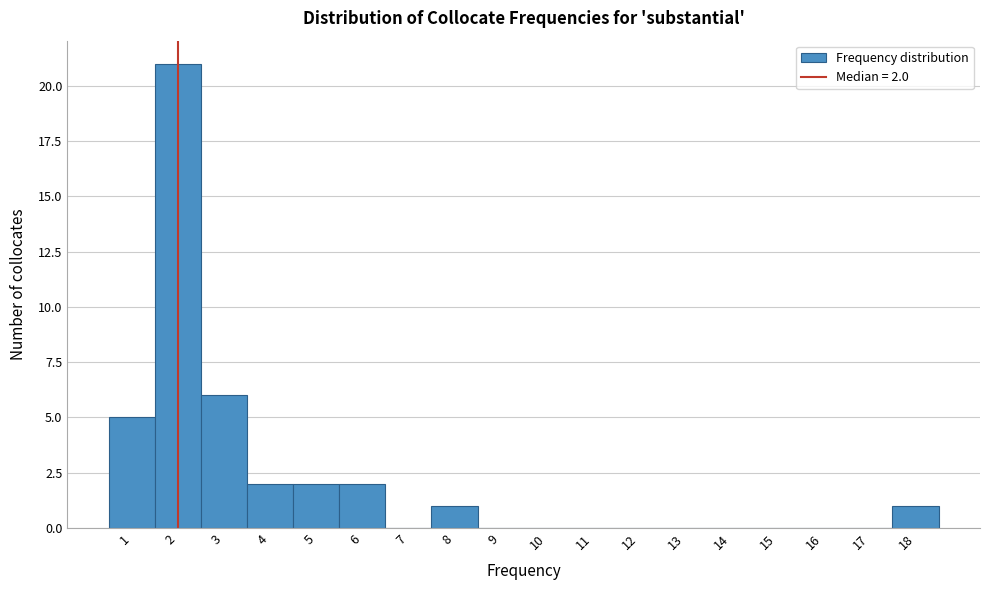

Over which range of the x-axis is the bar tallest?

1.5 to 2.5